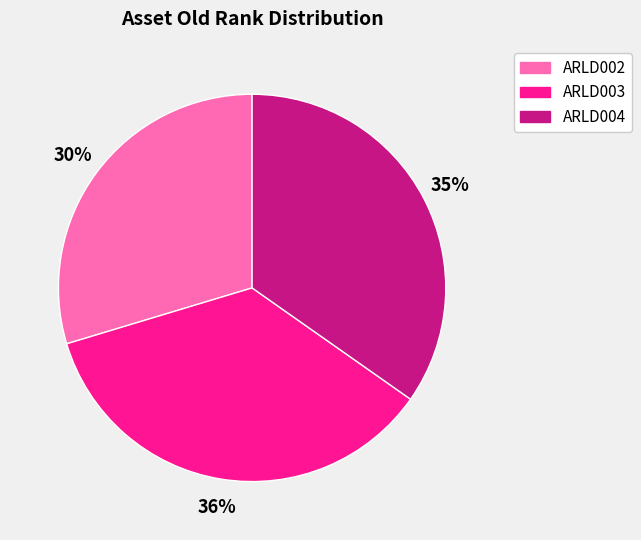

Rank the categories by value from highest to lowest.

ARLD003, ARLD004, ARLD002